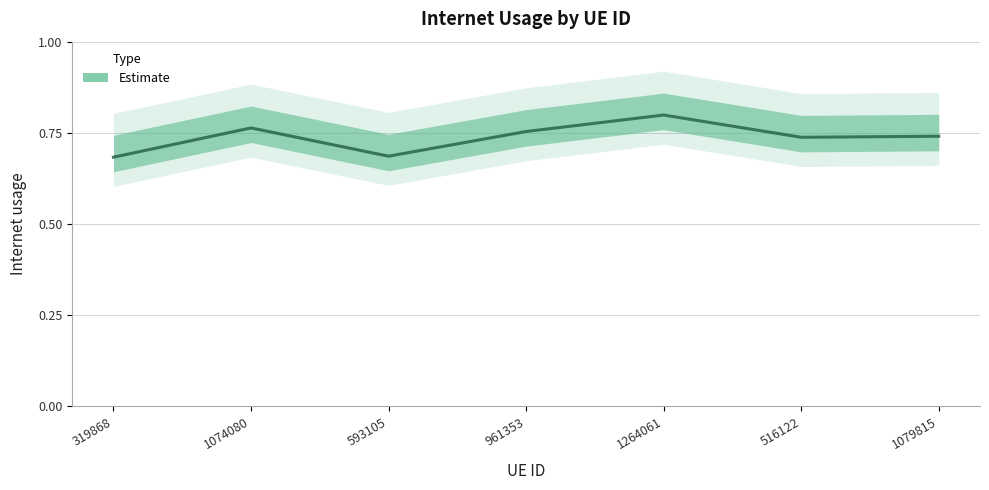

Where is the first local maximum?

1074080